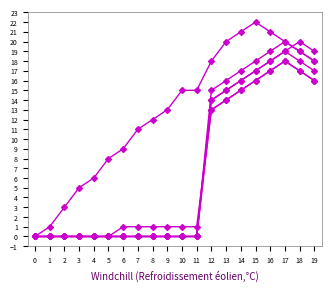

How many distinct data groups are displayed?

6